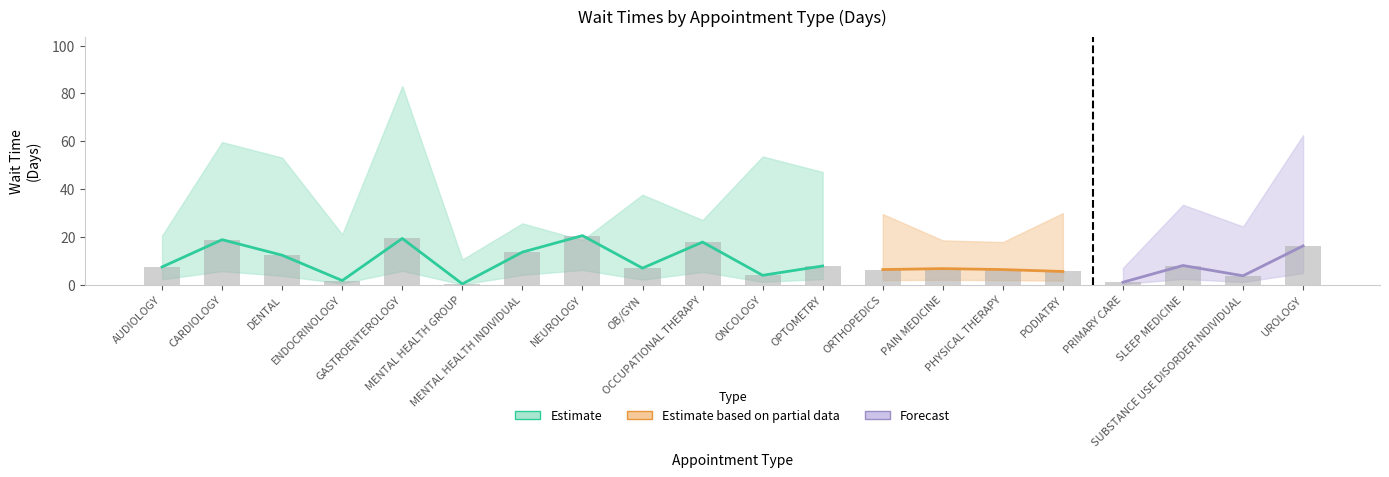

What is the change in value from OCCUPATIONAL THERAPY to PHYSICAL THERAPY?

-11.5